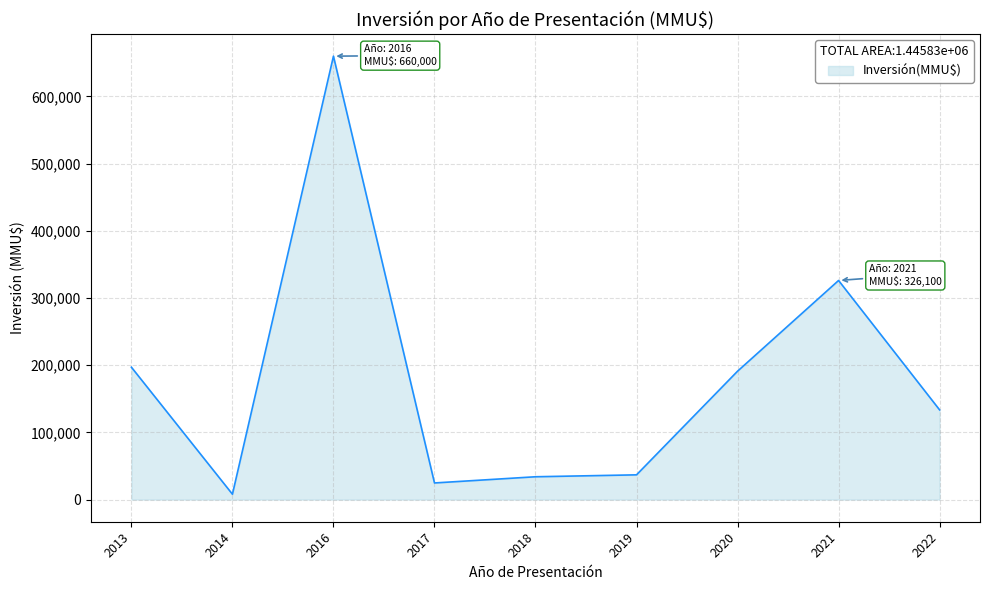

What is the greatest value displayed?

660000